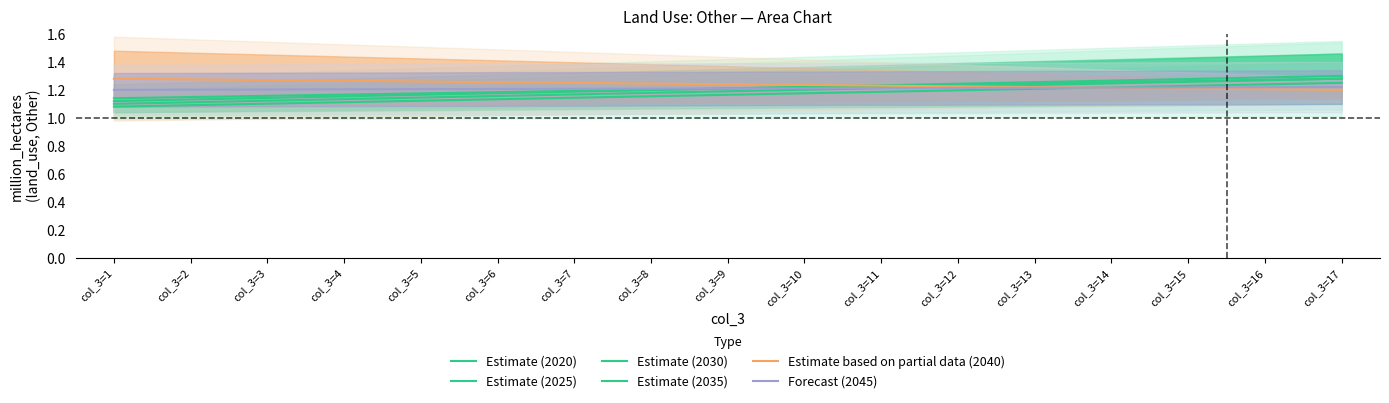

How many lines are shown in the chart?

6